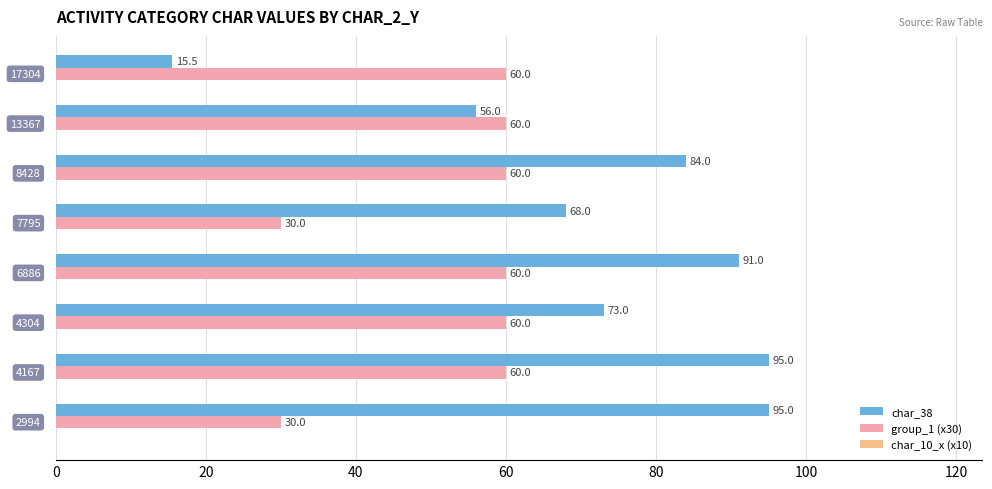

Which series has the largest total across all categories?

char_38